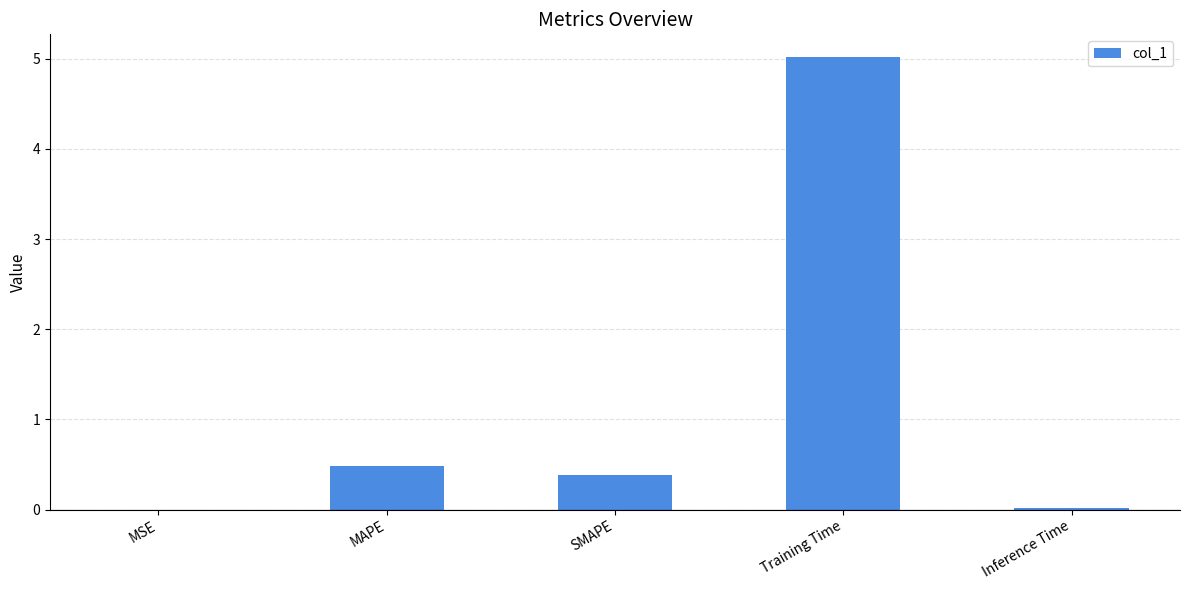

What is the sum of all values?

5.9